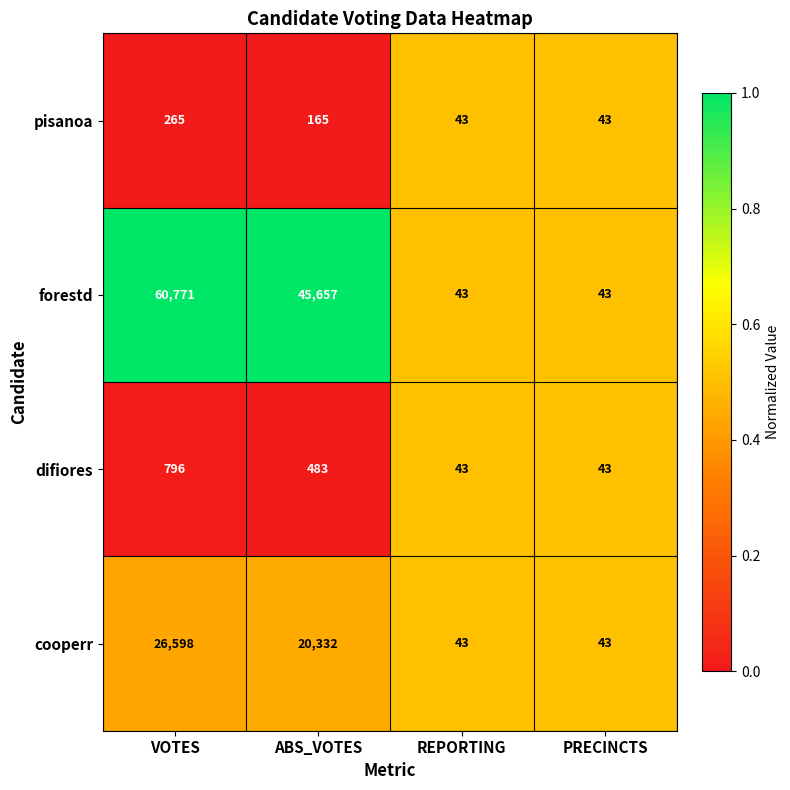

What is the maximum value shown in the chart?

60771